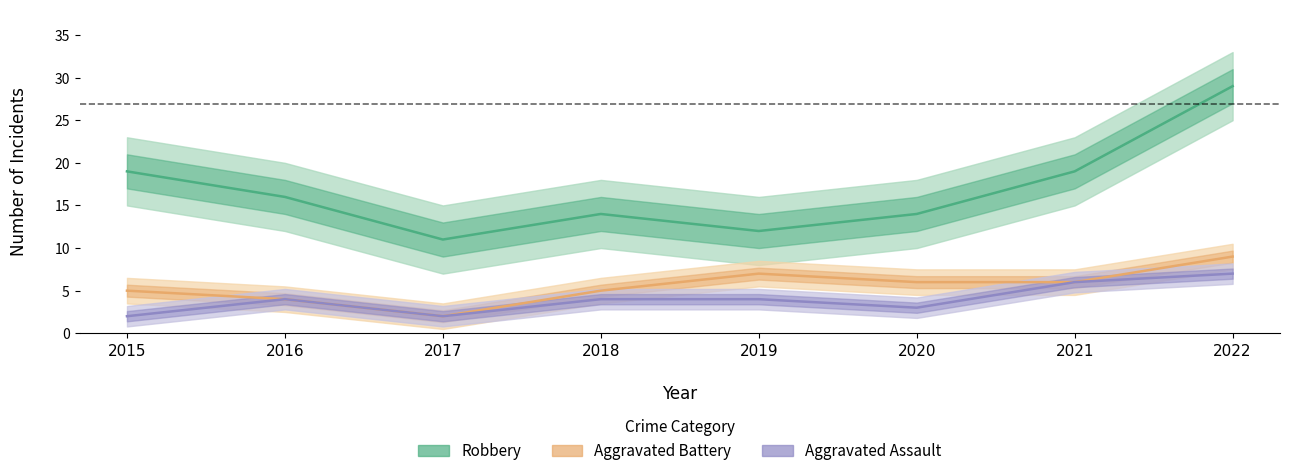

At which label does Robbery reach its minimum?

2017